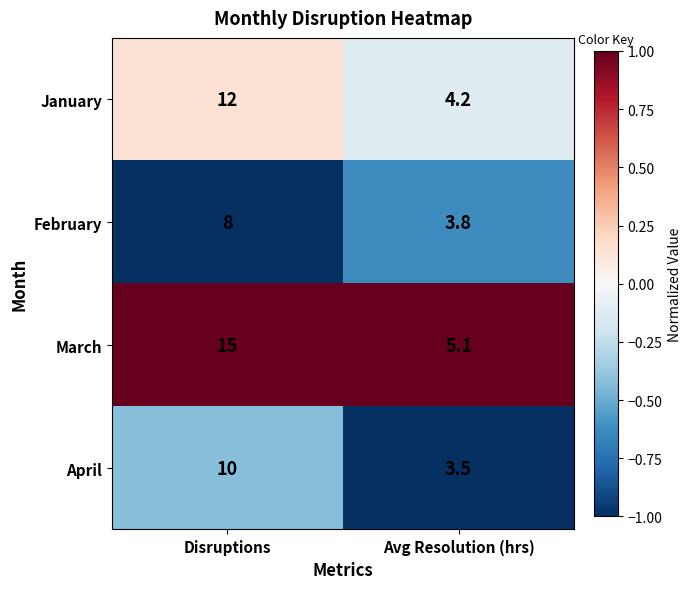

What is the total value across all series at Avg Resolution (hrs)?

16.6